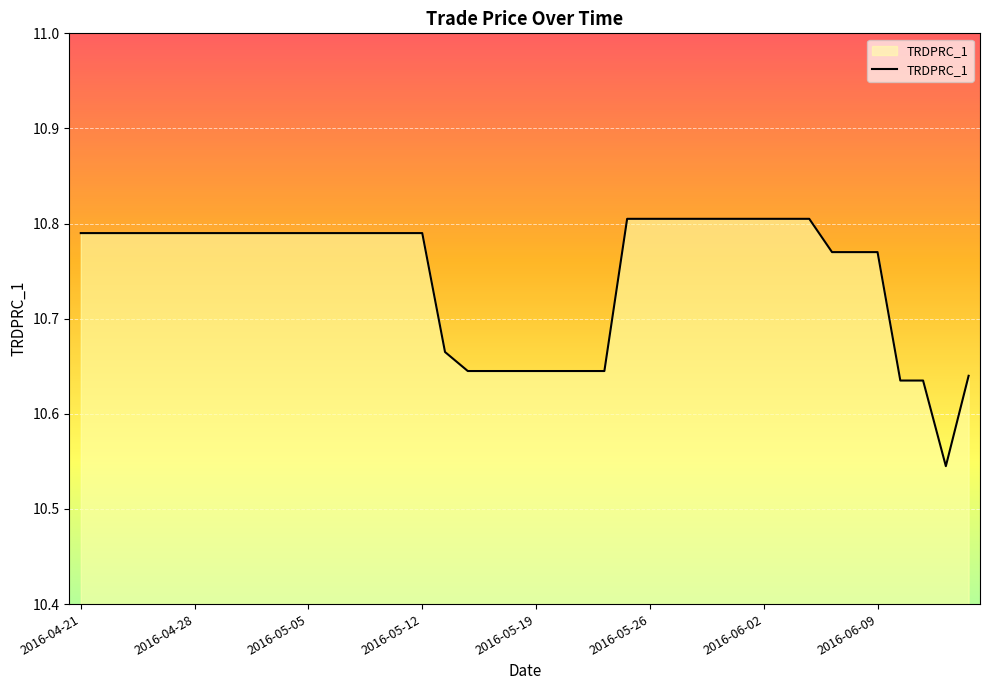

What is the difference between the maximum and second lowest values?

0.2